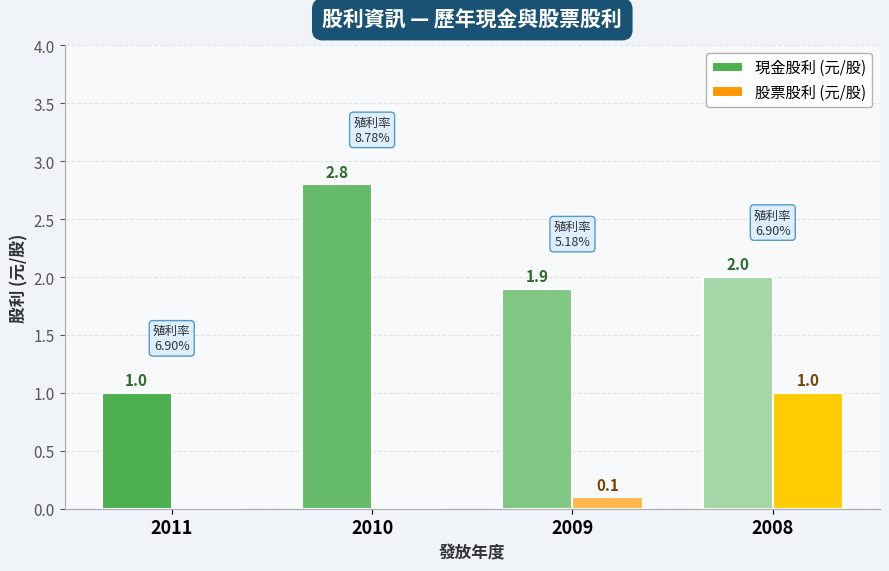

Reading left to right, extract all data points from this chart.

現金股利 (元/股): 2011=1.0	2010=2.8	2009=1.9	2008=2.0
股票股利 (元/股): 2011=0.0	2010=0.0	2009=0.1	2008=1.0